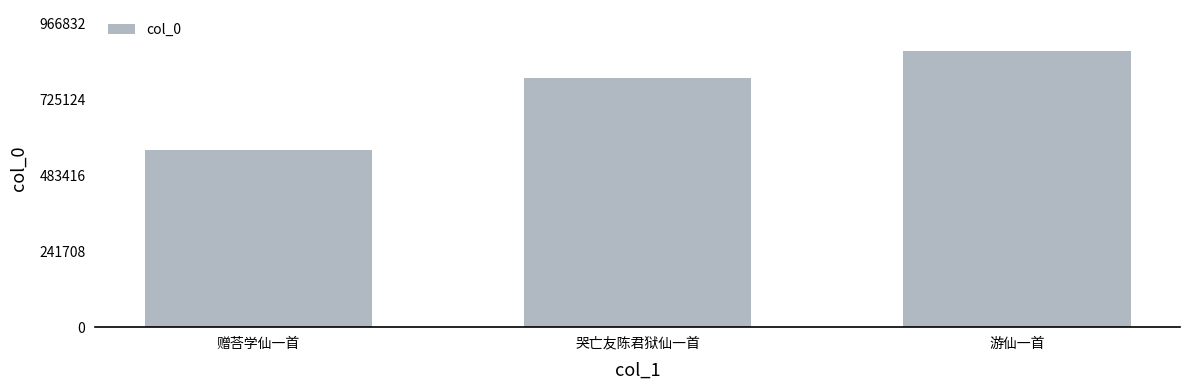

What is the sum of the values at 哭亡友陈君狱仙一首 and 游仙一首?

1672278